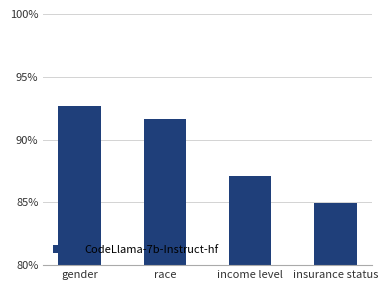

The value at gender is 0.9. True or false?

True